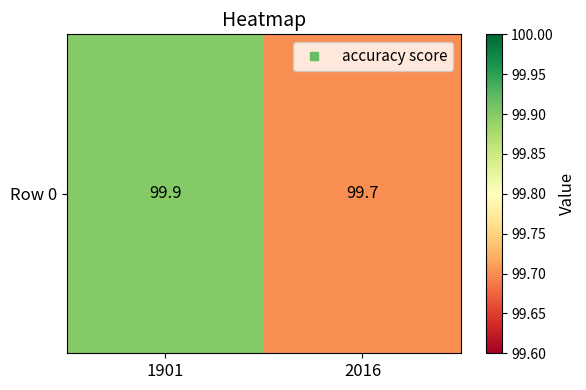

At which category does the chart reach its peak across all series?

1901